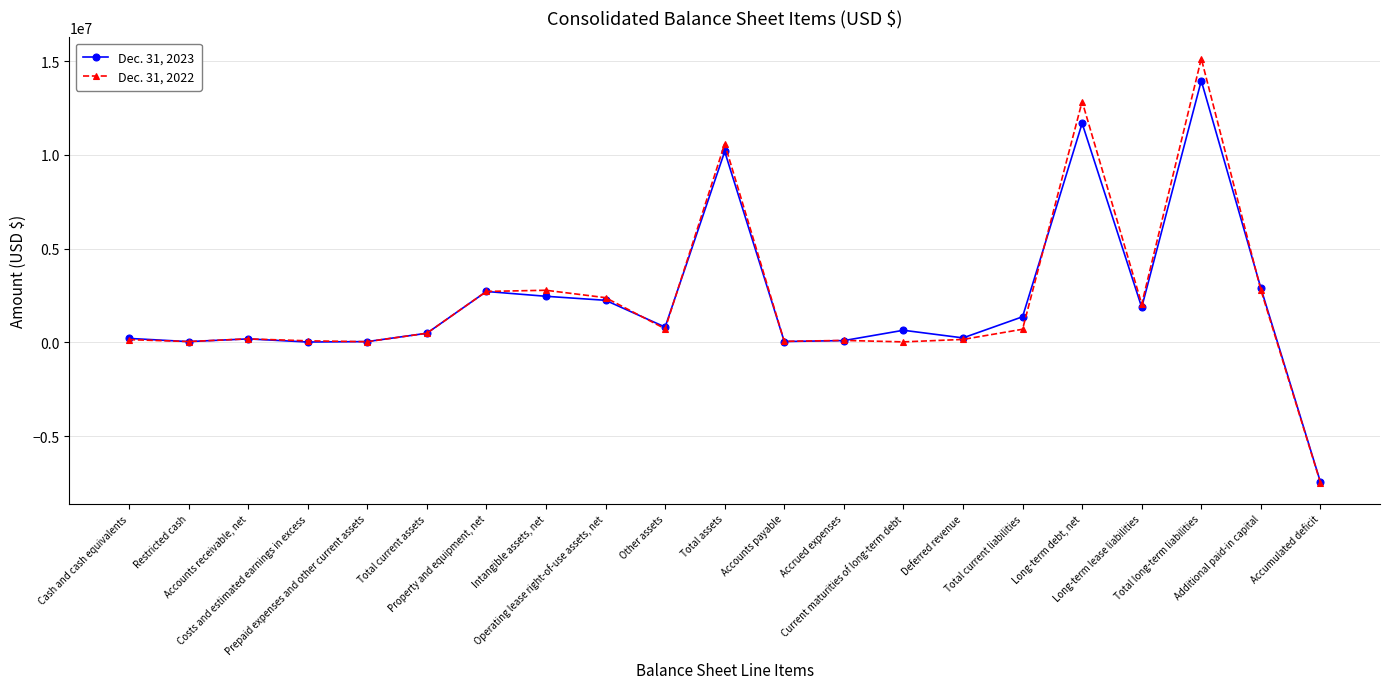

What is the greatest value displayed?

15132857